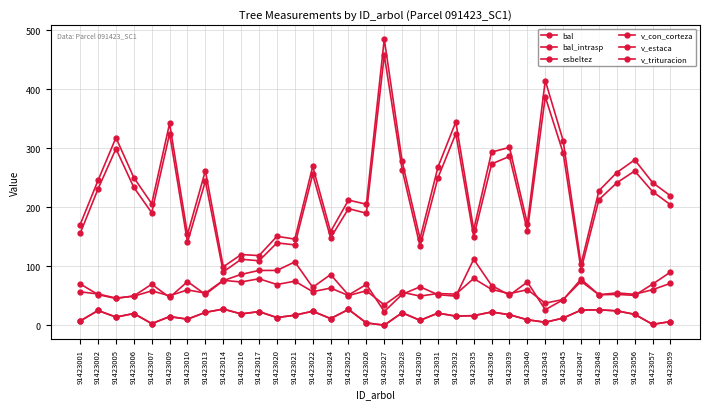

Is it true that v_estaca equals 30.5 at 91423016?

False